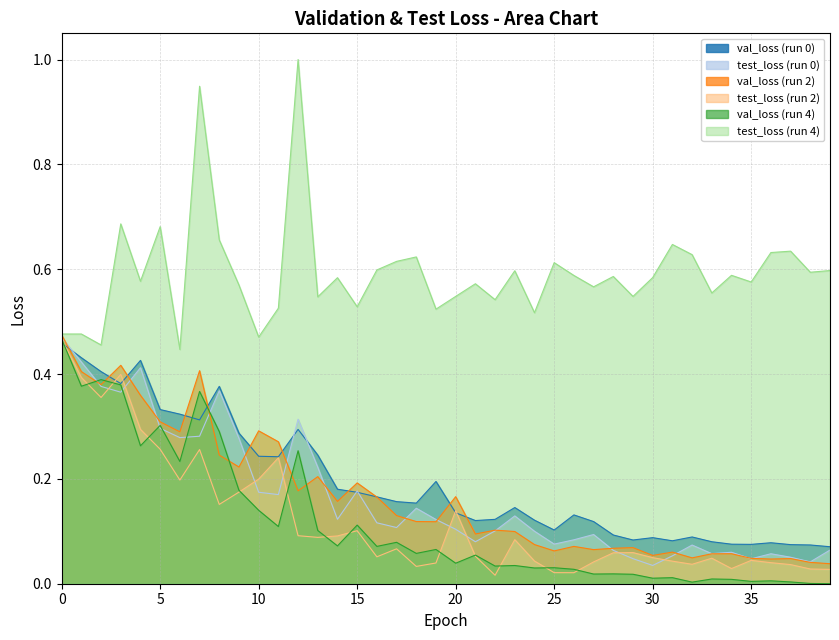

The value of val_loss_4 at 12 is 0.1. True or false?

False